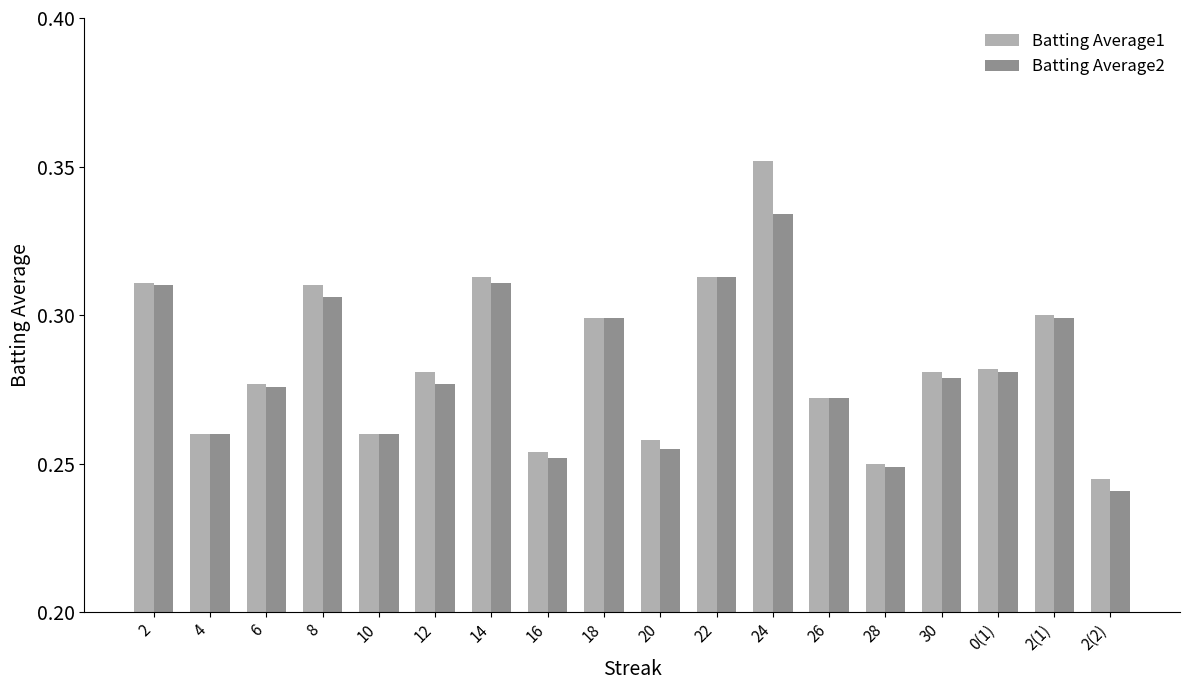

What is the sum of the Batting Average2 values at 2(1) and 28?

0.5